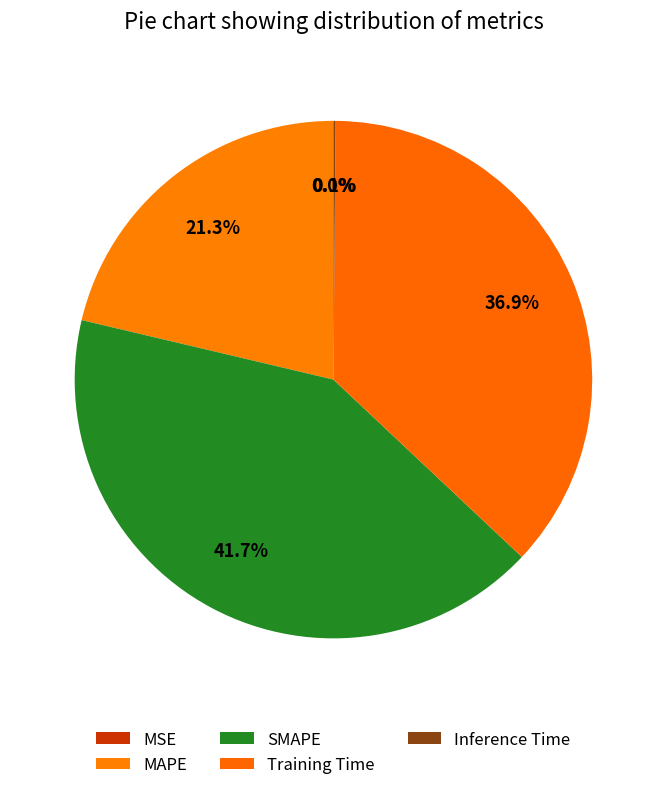

True or false: SMAPE accounts for 35% of the total.

False